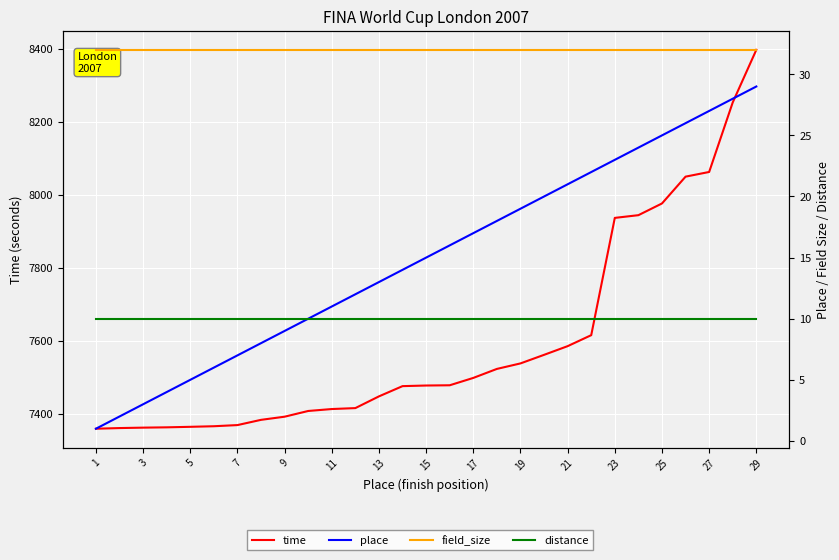

Is this an area chart (filled region under the line)?

No